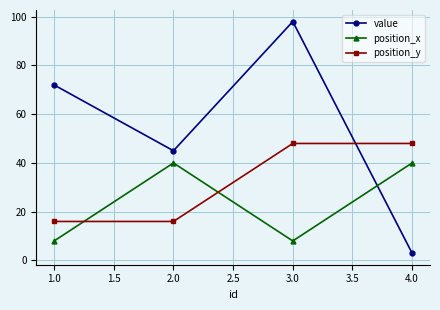

Reading left to right, list all the values displayed in this chart.

value: 72	45	98	3
position_x: 8	40	8	40
position_y: 16	16	48	48